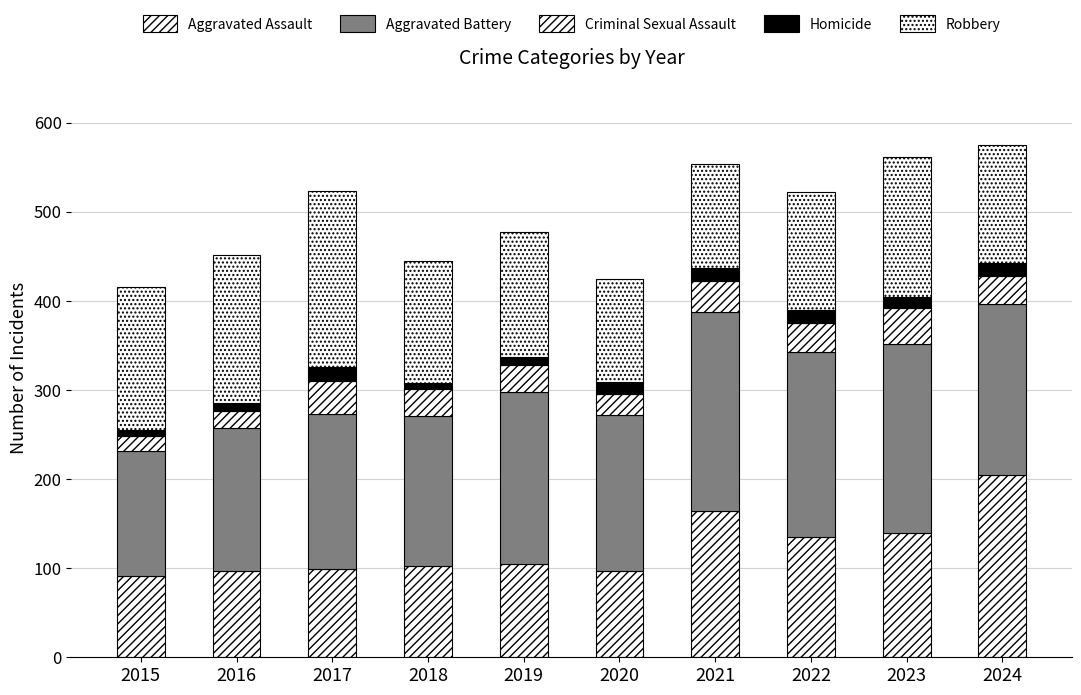

How many categories are shown in the chart?

10